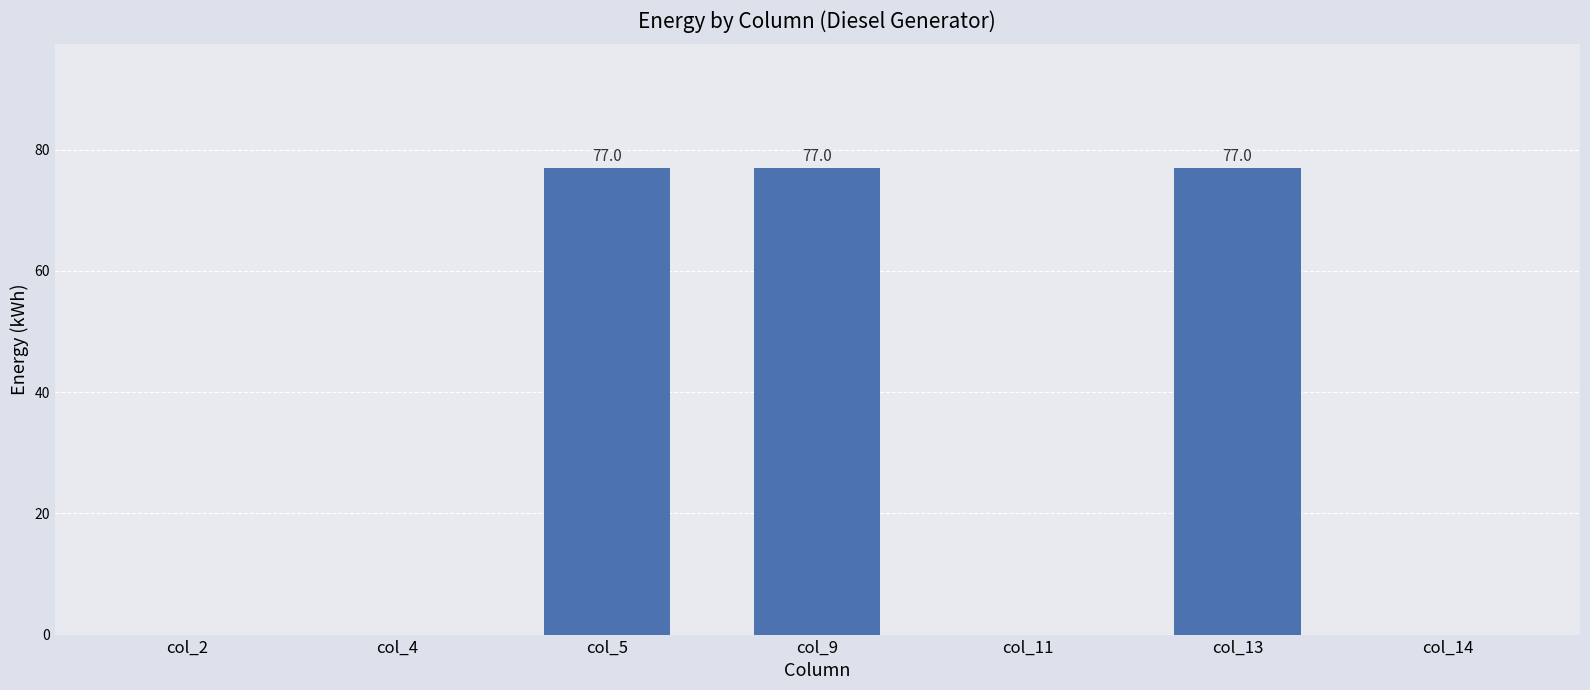

What is the sum of all values?

231.0